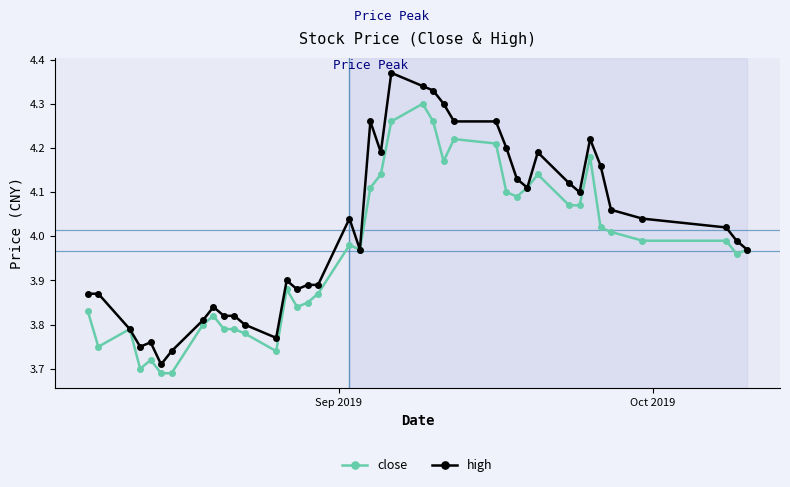

List the series in order of their overall mean, lowest first.

close, high